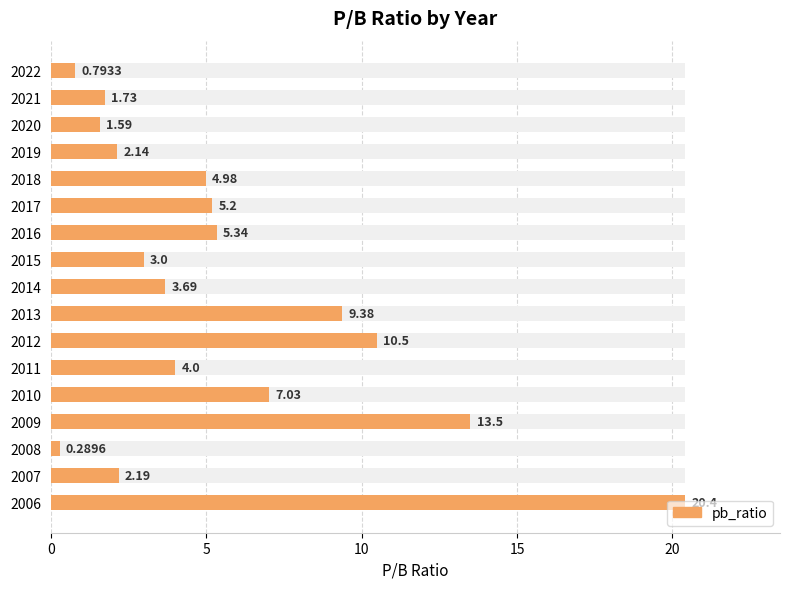

Are the bars horizontal?

Yes